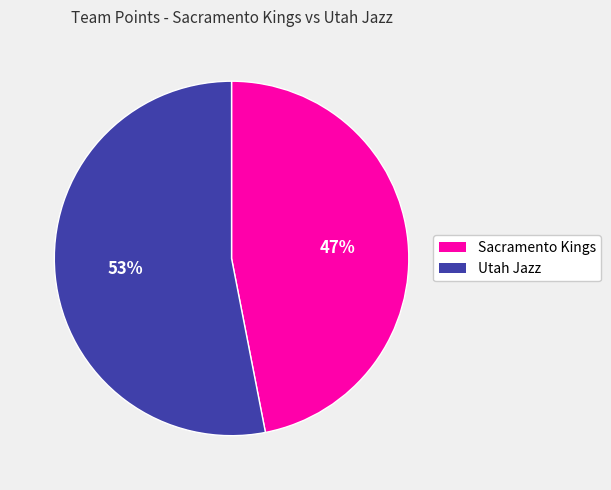

To the nearest percent, what is the combined percentage of Sacramento Kings and Utah Jazz?

100%